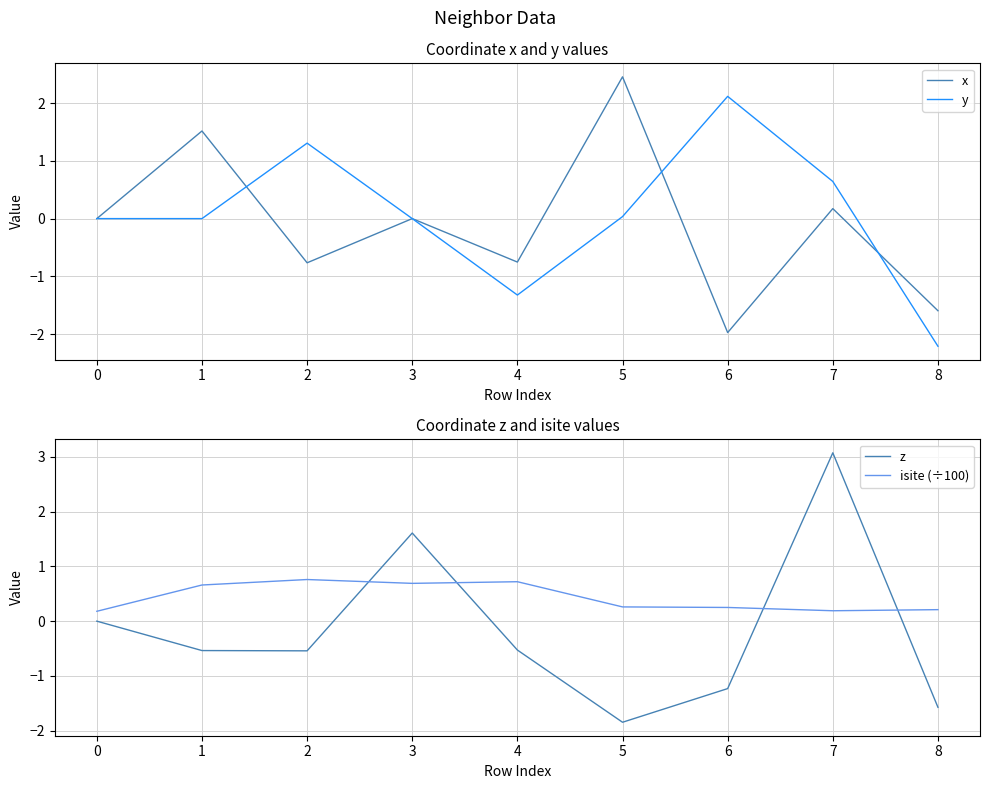

Which series has the largest total across all categories?

isite (÷100)